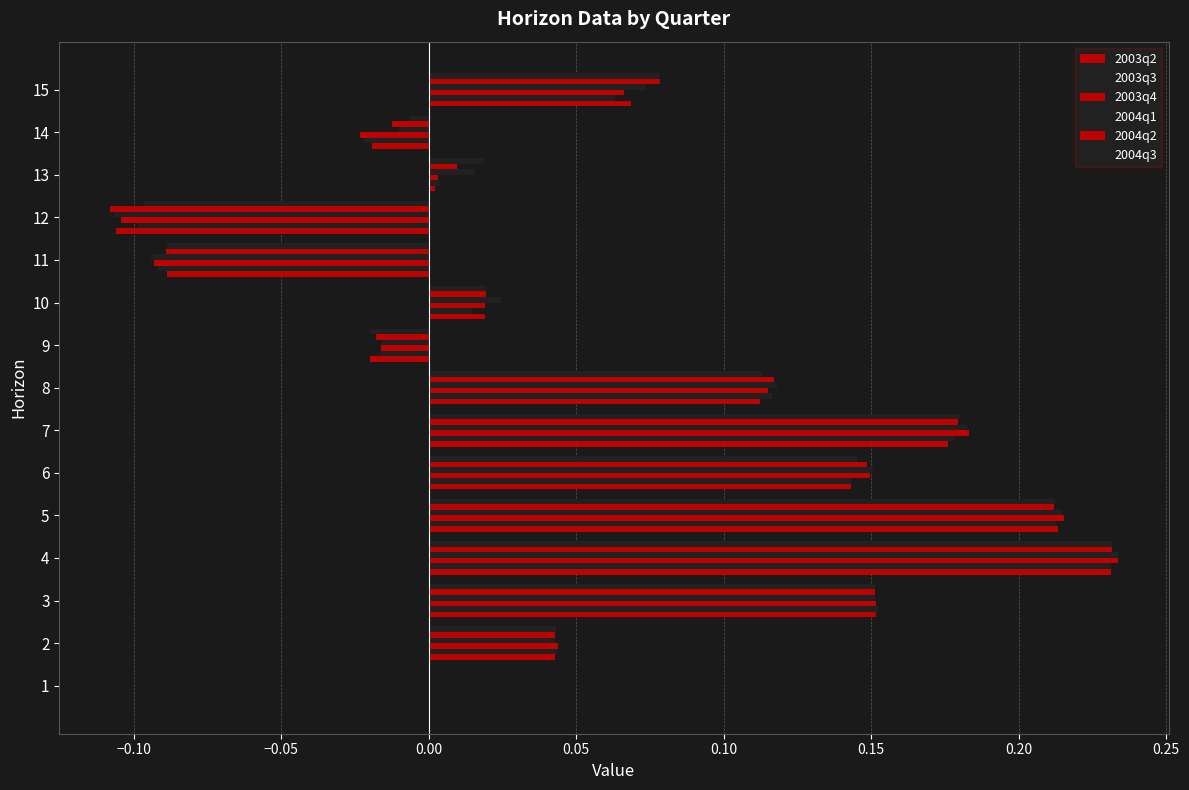

At 11, list the series in order from largest to smallest.

2003q2, 2004q3, 2004q2, 2003q3, 2003q4, 2004q1